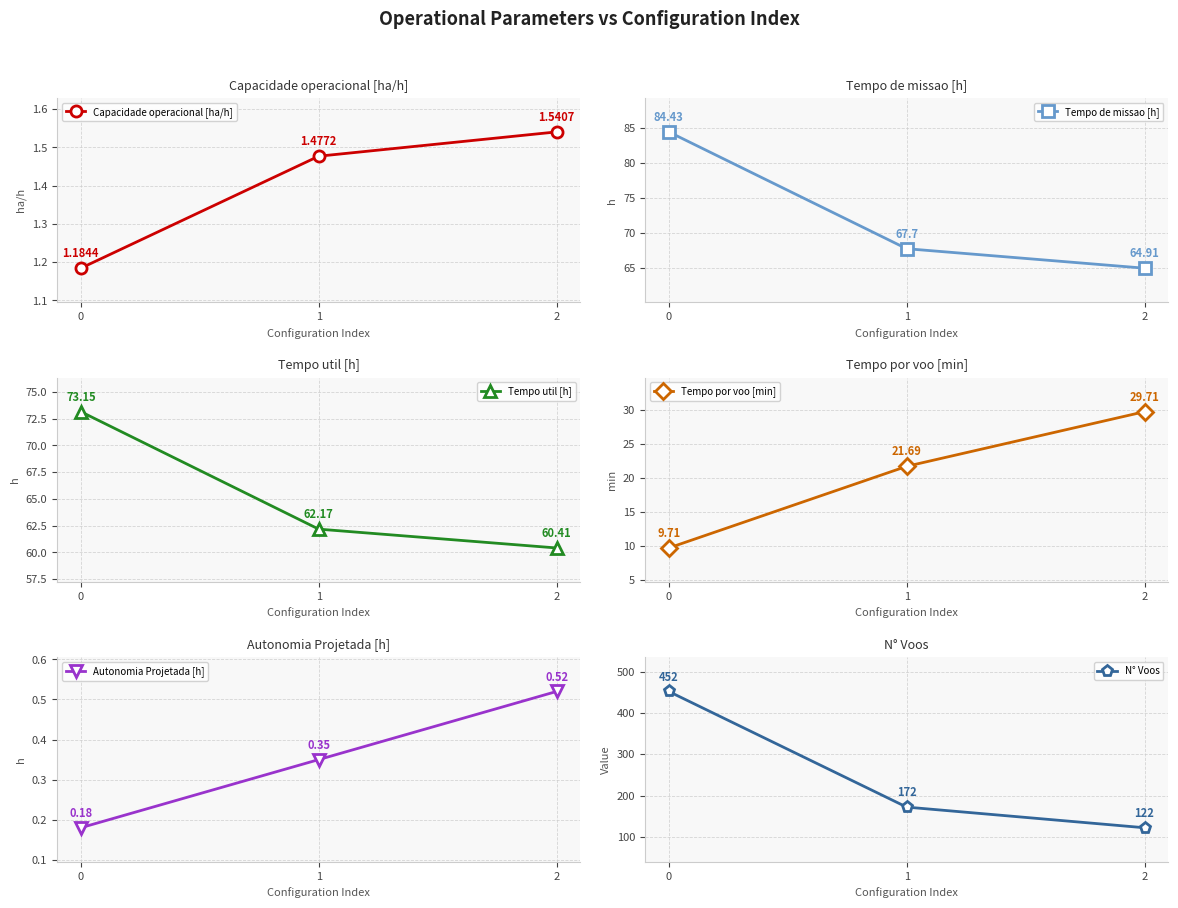

At how many categories does at least one series exceed 390?

1